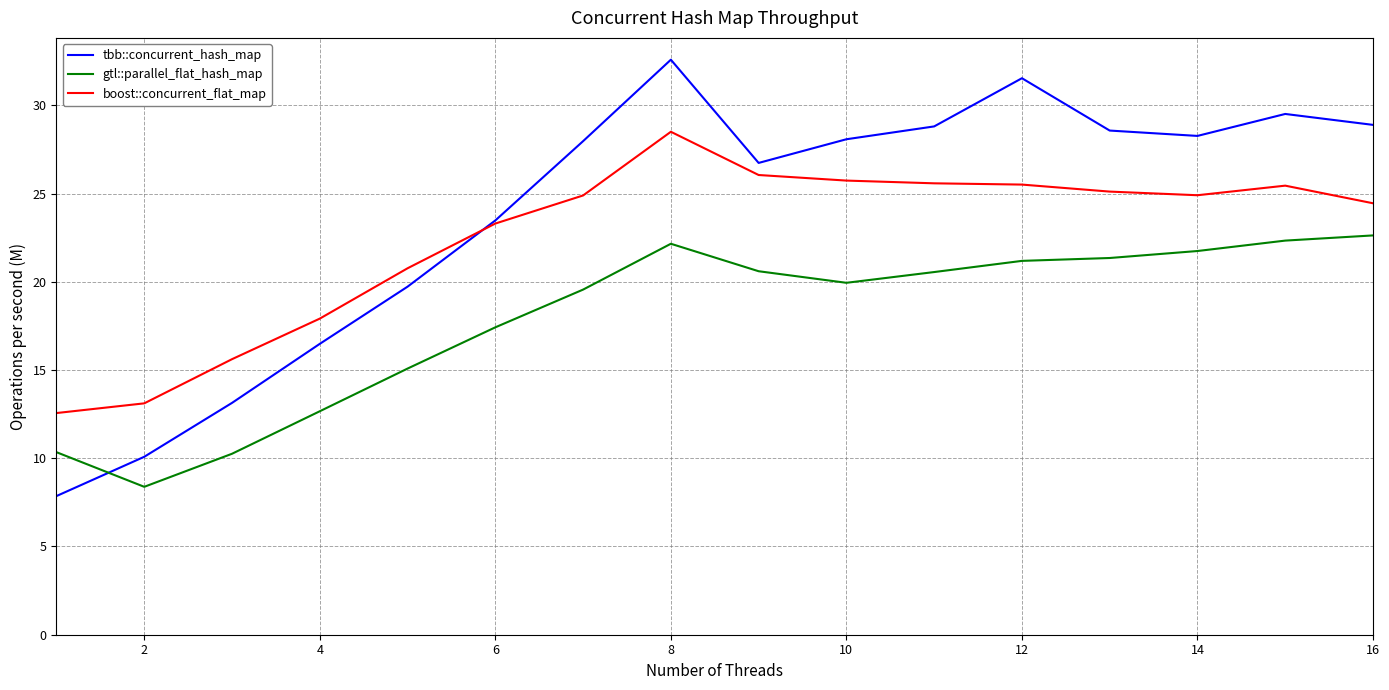

Which series has the largest total across all categories?

tbb::concurrent_hash_map